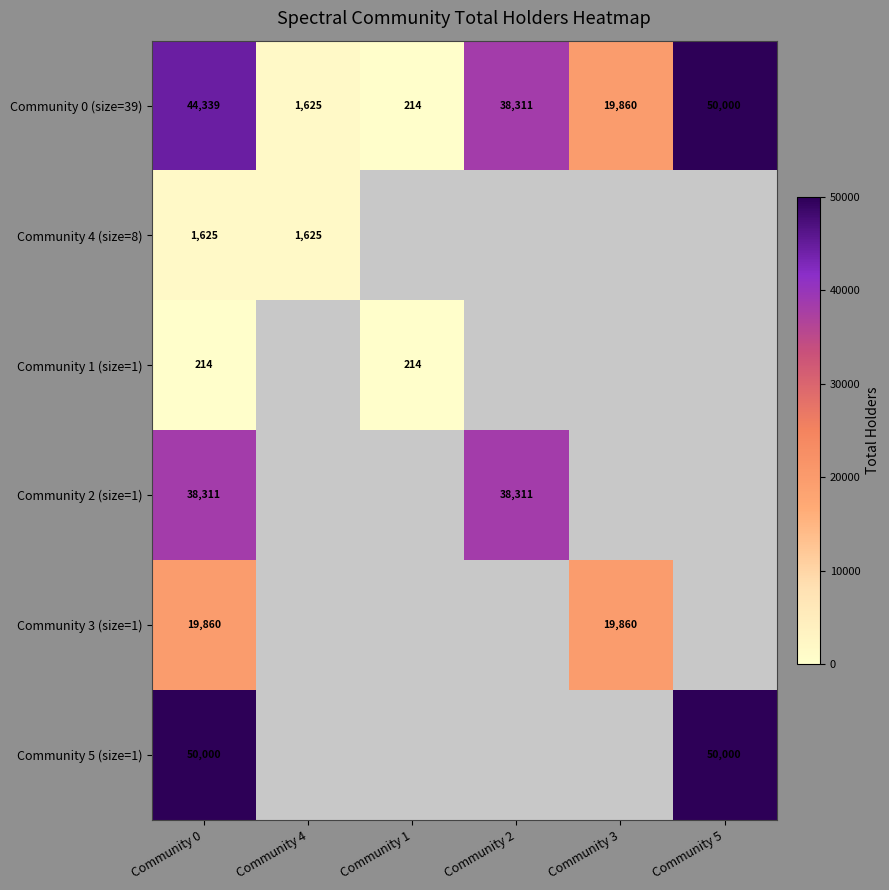

Is the value of Community 0 (size=39) at Community 3 greater than the value of Community 2 (size=1) at Community 0?

No